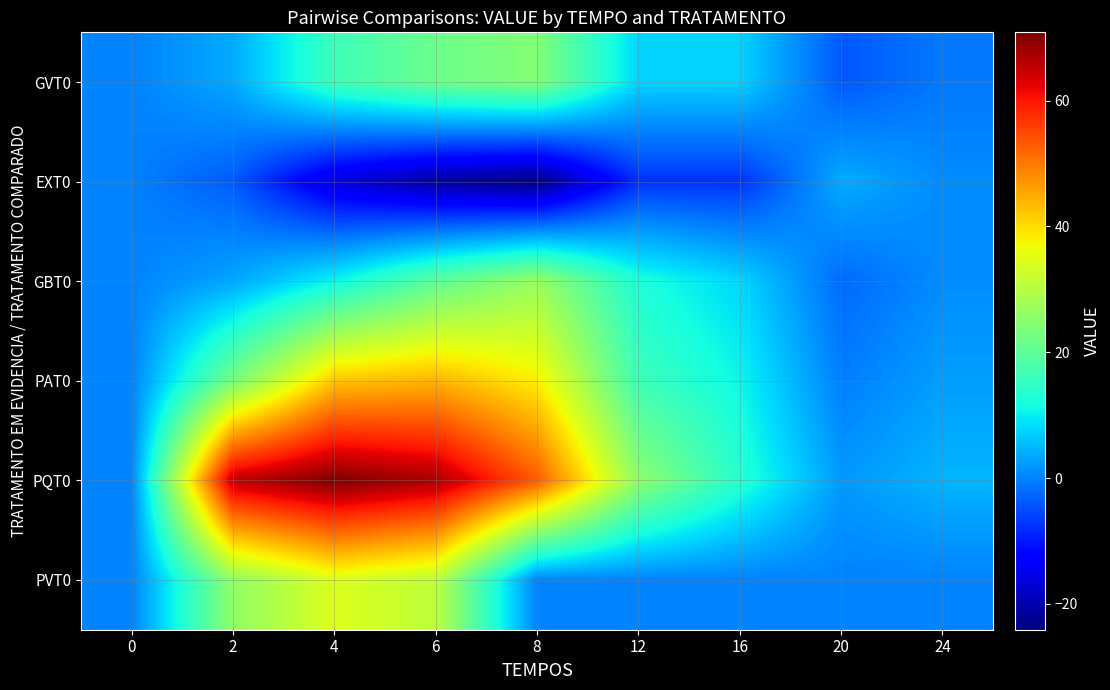

What is the difference between the highest and lowest values at 2?

69.2